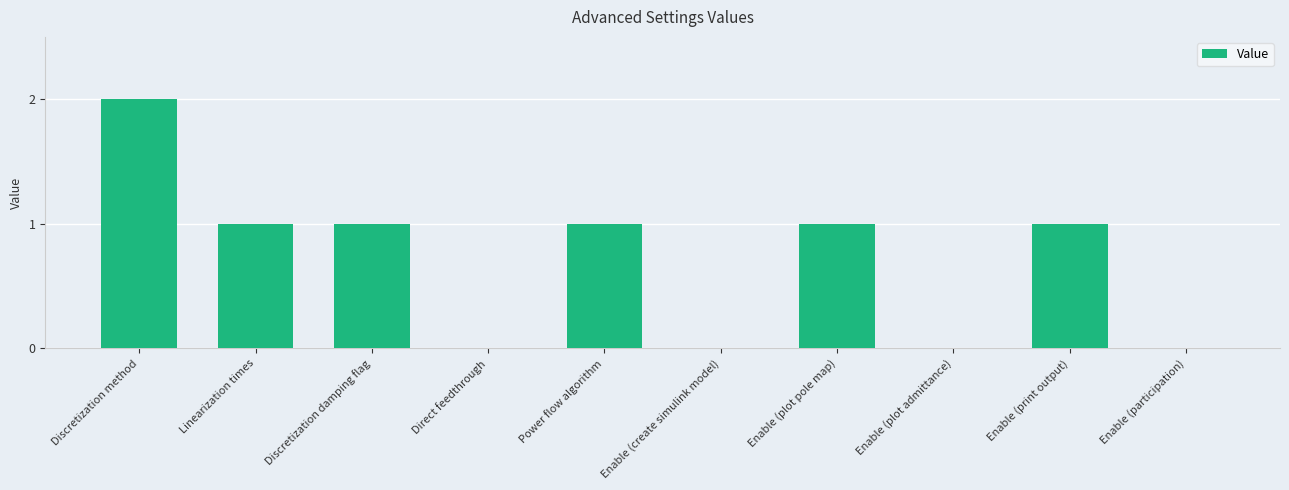

Reading left to right, list all the values displayed in this chart.

Discretization method=2	Linearization times=1	Discretization damping flag=1	Direct feedthrough=0	Power flow algorithm=1	Enable (create simulink model)=0	Enable (plot pole map)=1	Enable (plot admittance)=0	Enable (print output)=1	Enable (participation)=0